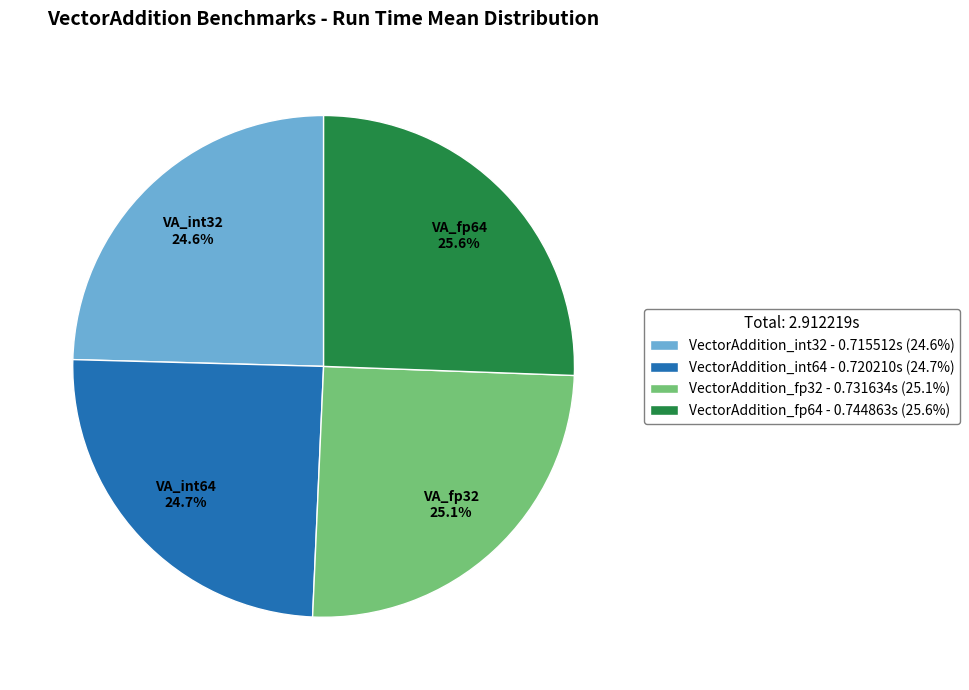

Is it true that VectorAddition_fp64 is 26% of the pie?

True